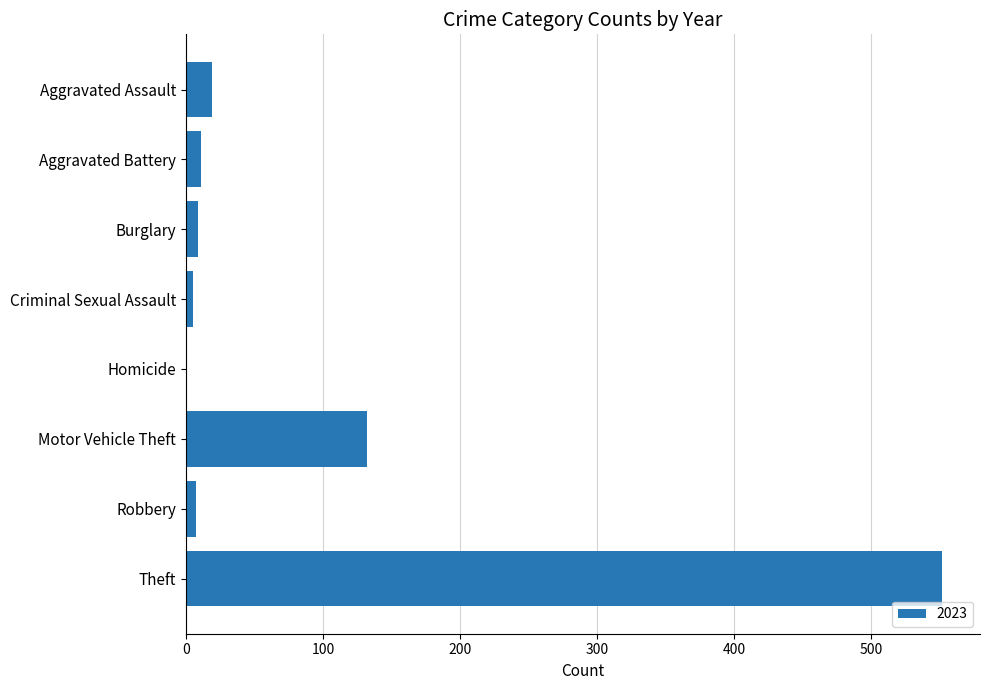

True or false: the data shows 179 at Motor Vehicle Theft.

False